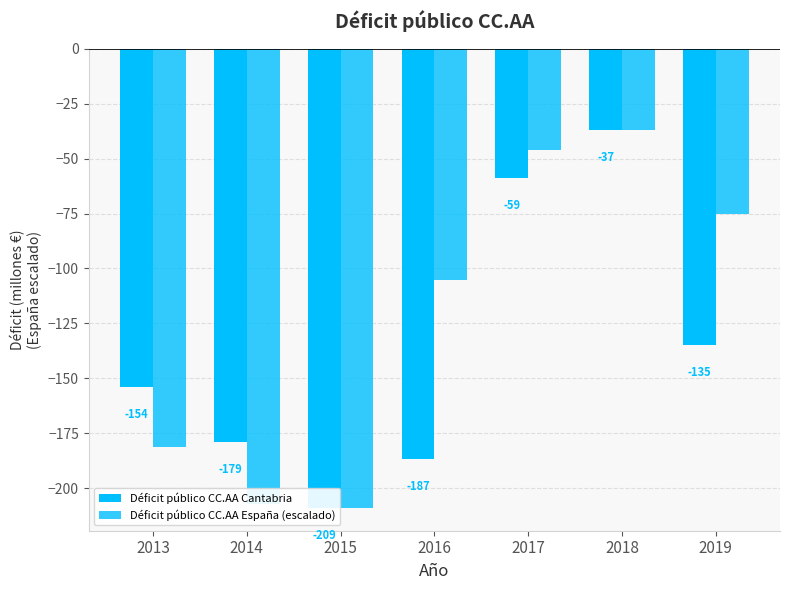

The value of Déficit público CC.AA Cantabria at 2019 is -79.2. True or false?

False